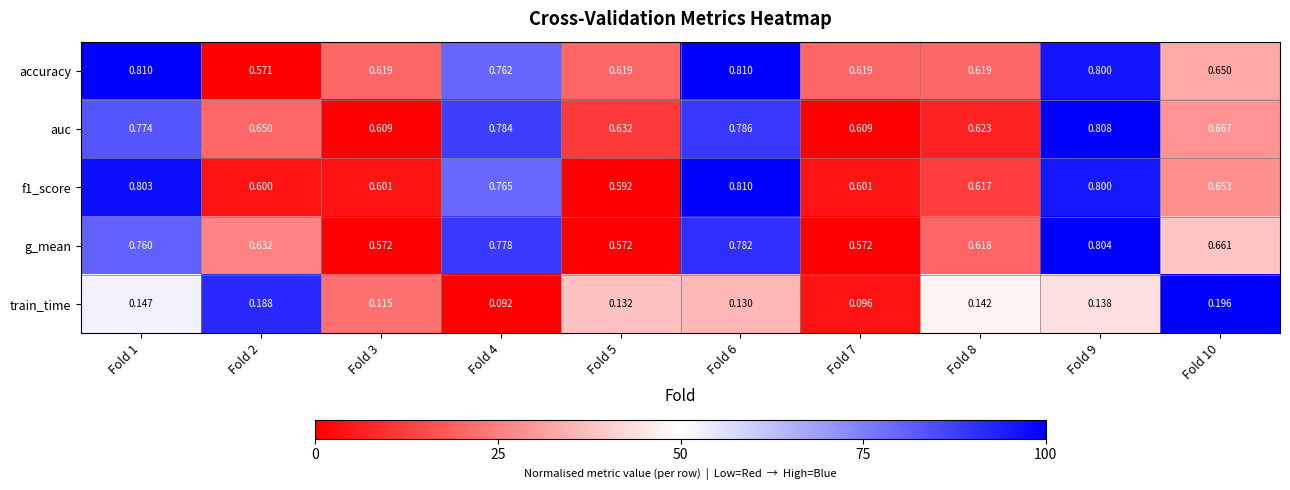

What is the total value across all series at Fold 9?

3.4